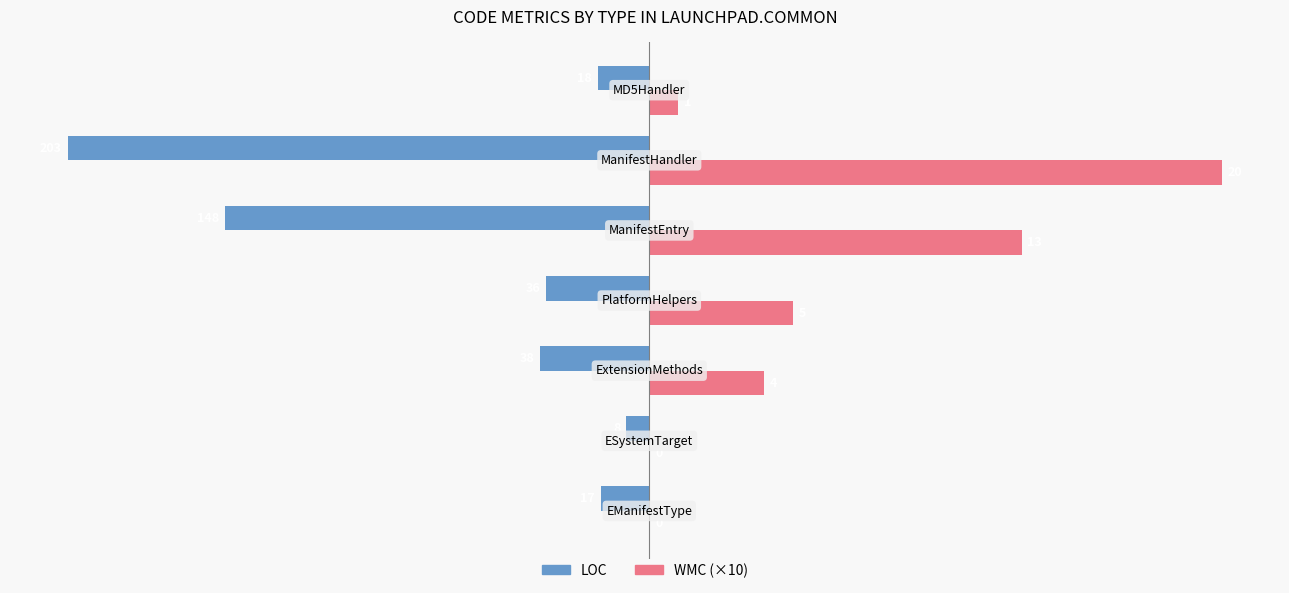

What position from the left is −250?

1